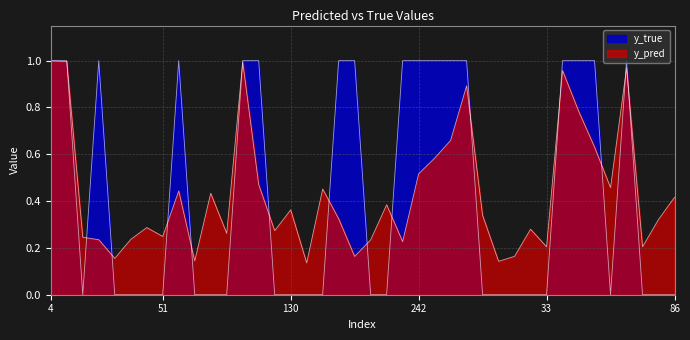

What is the average value of the y_pred series?

0.4